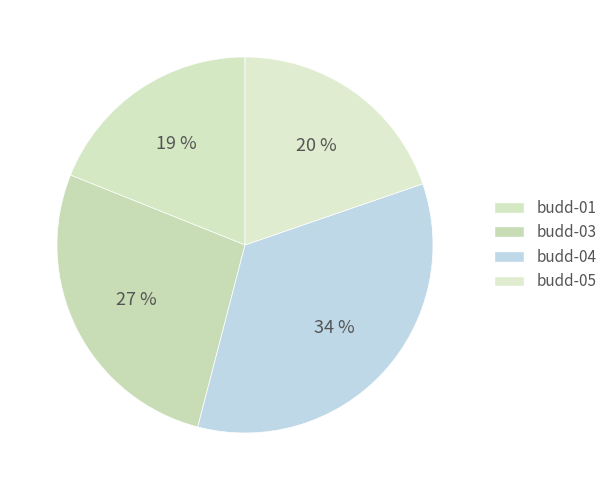

The budd-05 slice represents 29% of the pie. True or false?

False